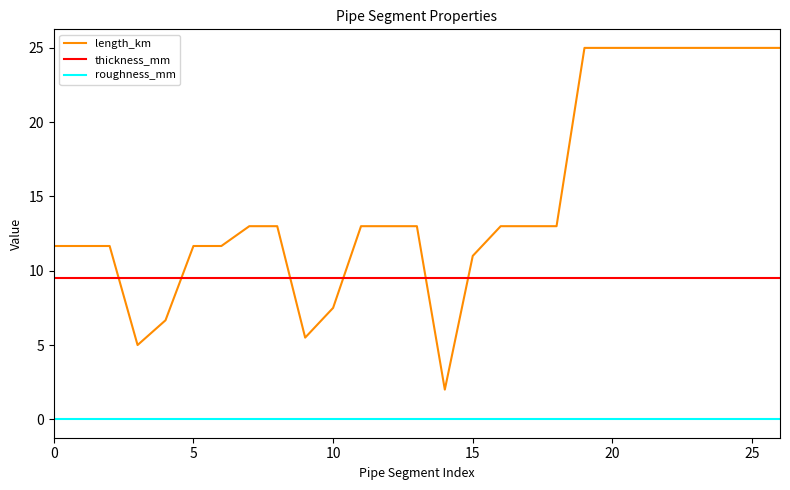

Rank the series by their average value, from highest to lowest.

length_km, thickness_mm, roughness_mm